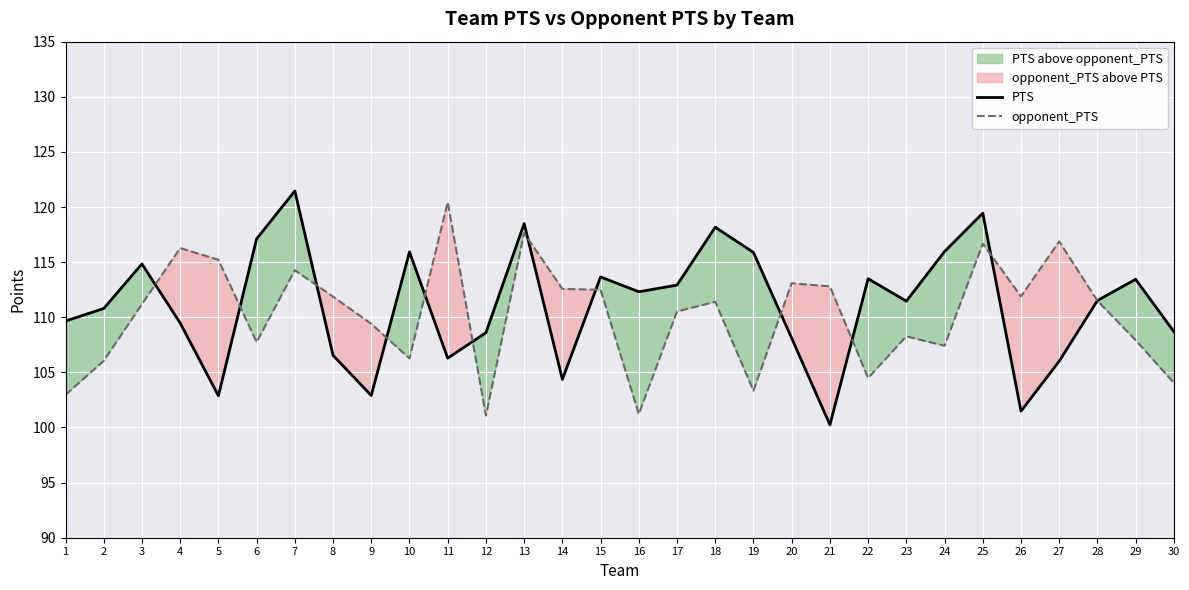

How many times do PTS and opponent_PTS cross each other?

12